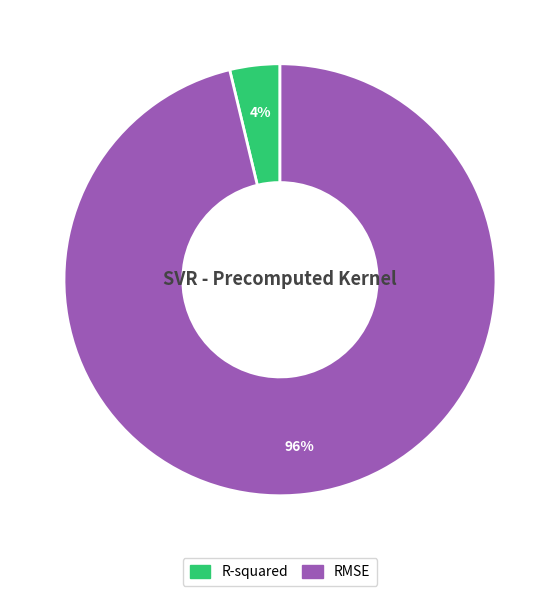

Rank the categories by value from lowest to highest.

R-squared, RMSE